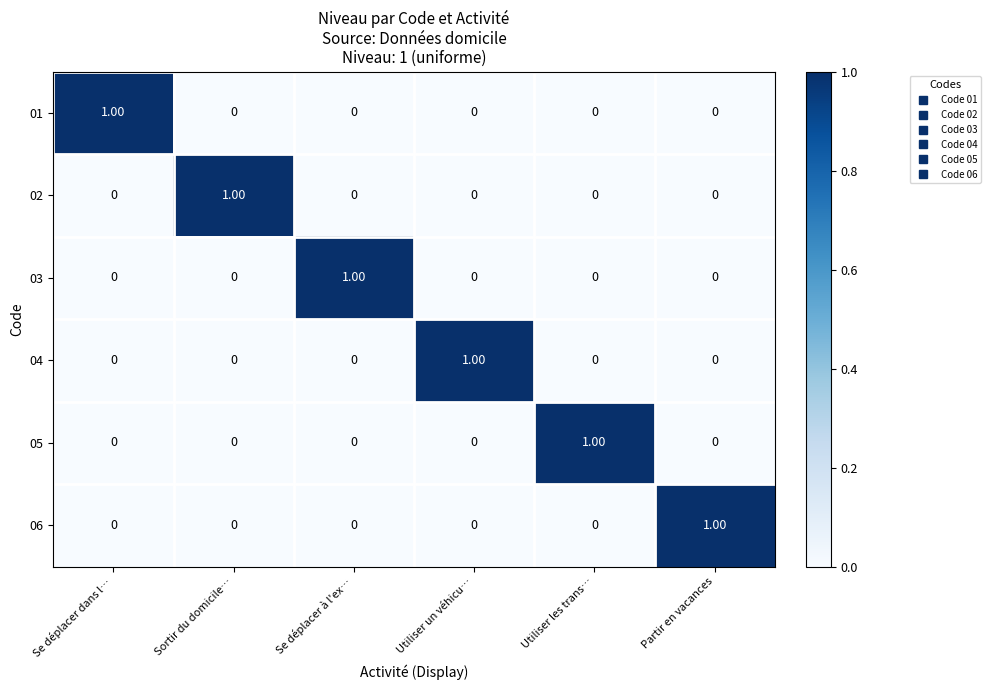

At how many categories does at least one series exceed 0?

6